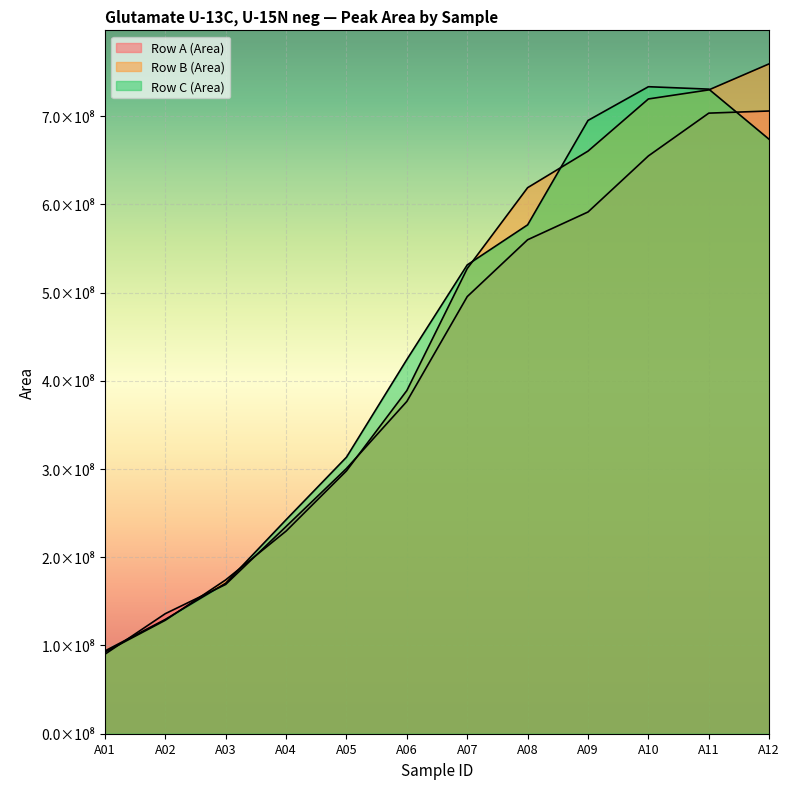

What is the difference between the Row A (Area) values at A06 and A04?

141758703